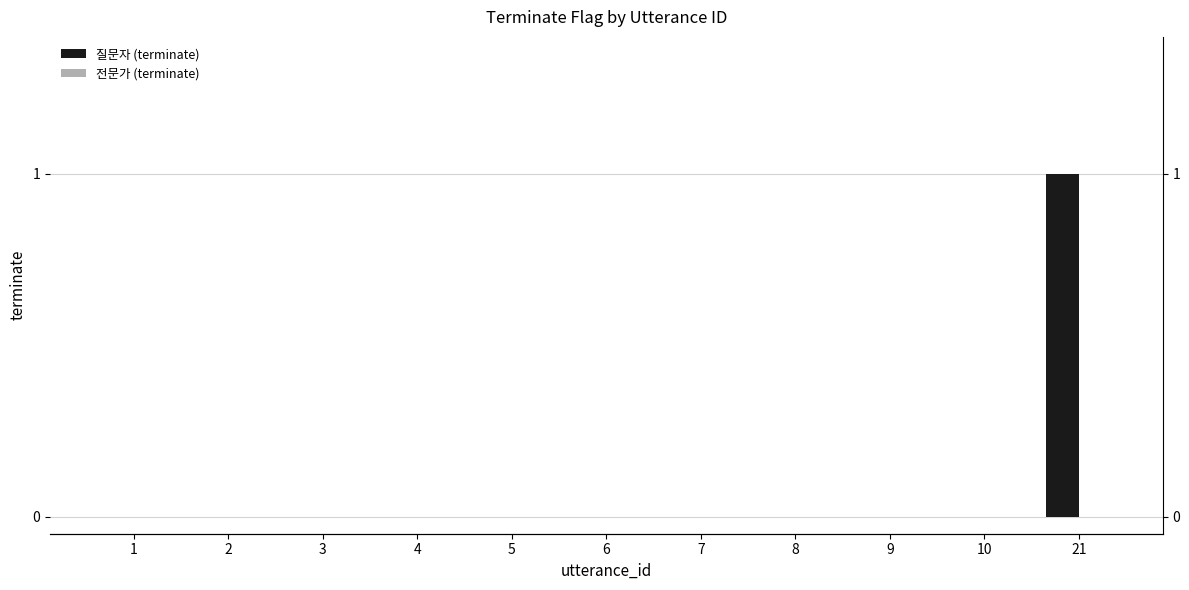

Which series has the largest total across all categories?

질문자 (terminate)